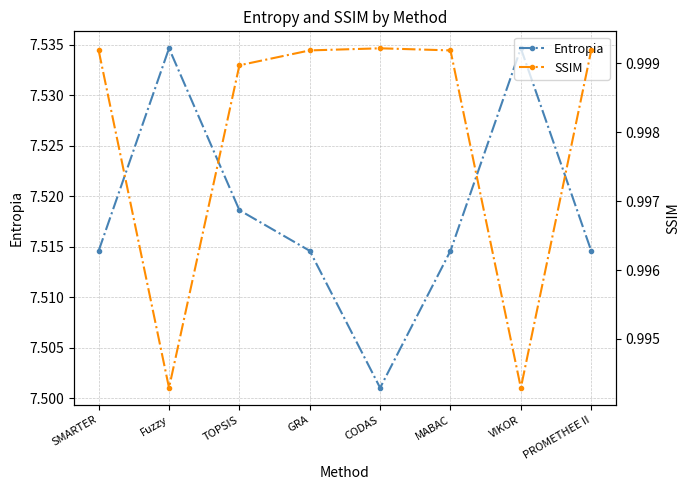

What are all the series names shown in the legend?

Entropia, SSIM